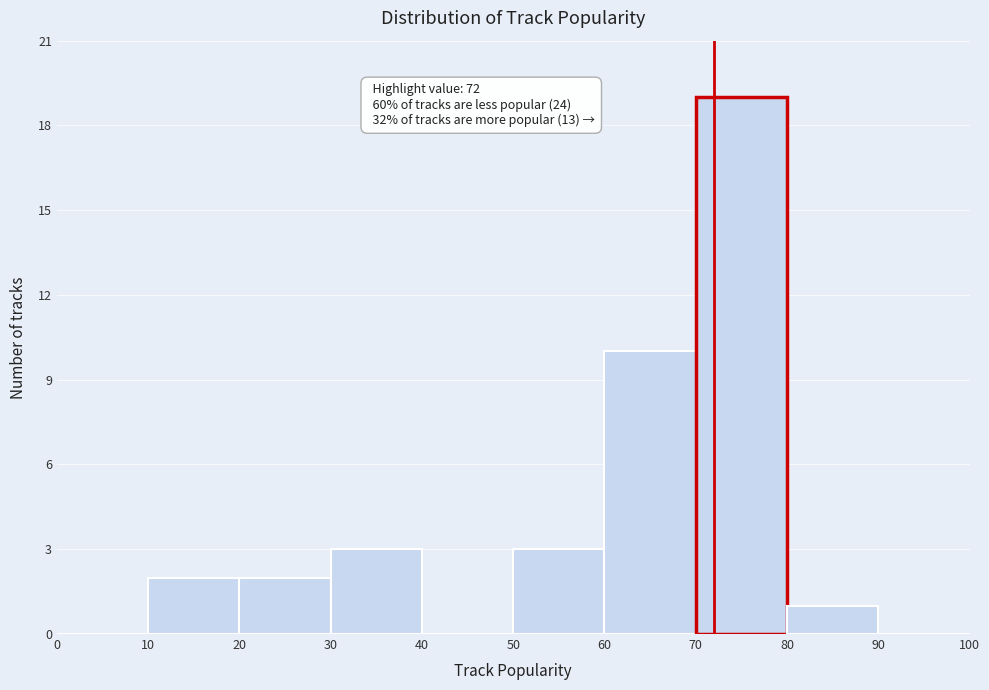

Over which range of the x-axis is the bar tallest?

70 to 80